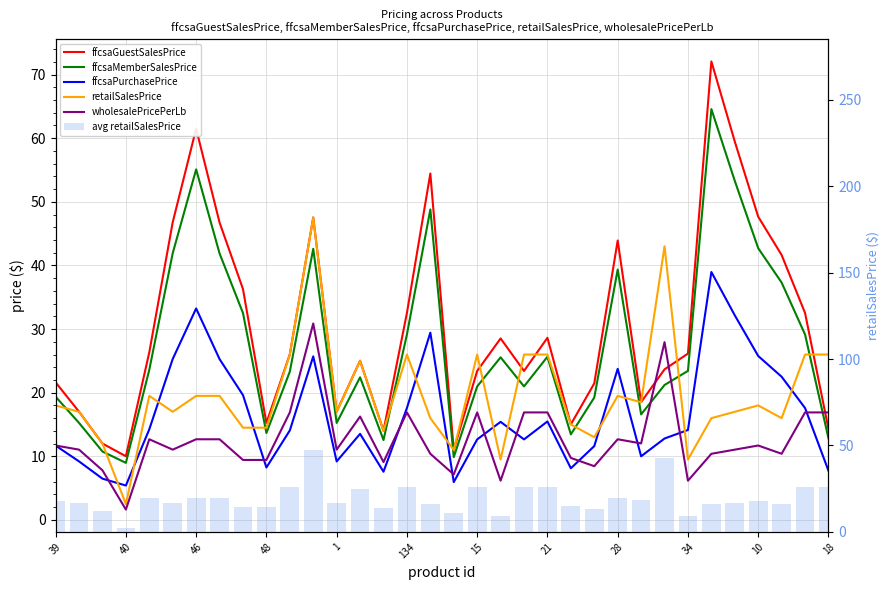

What is the difference between the maximum and minimum values in the ffcsaMemberSalesPrice series?

55.6